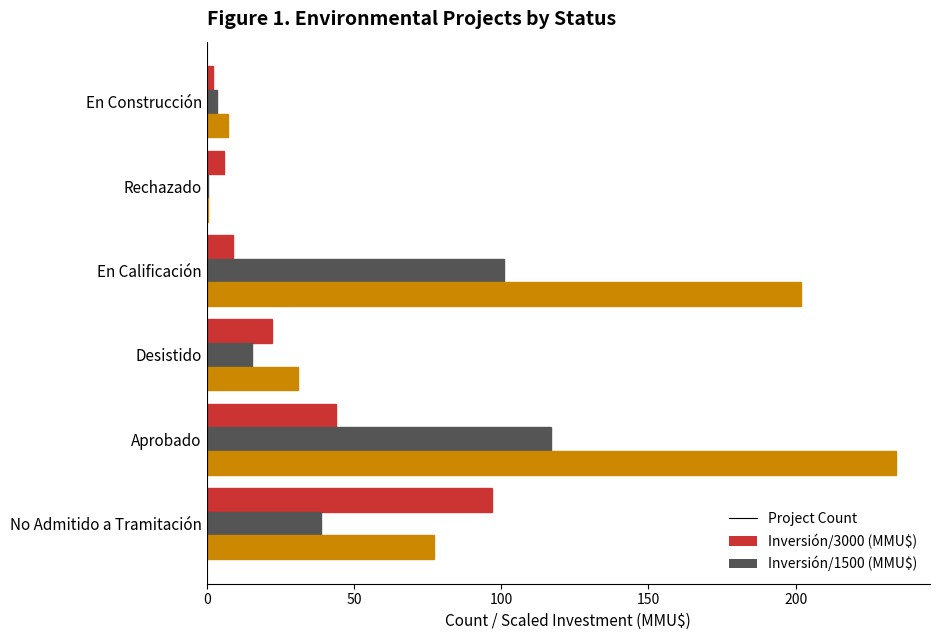

At which category does the chart reach its peak across all series?

Aprobado